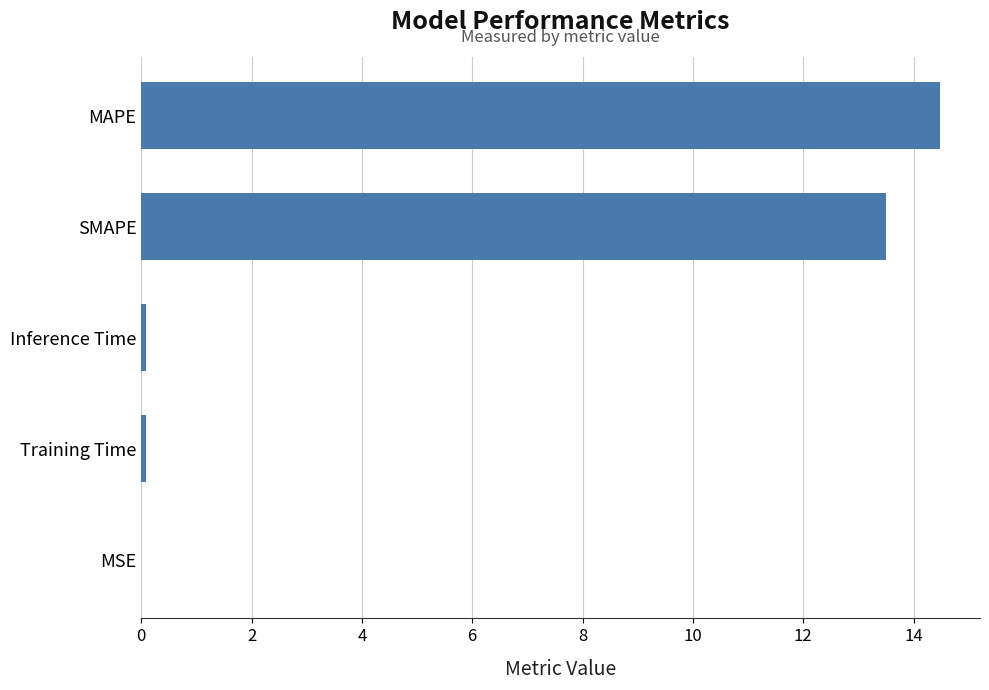

What is the sum of all values?

28.2